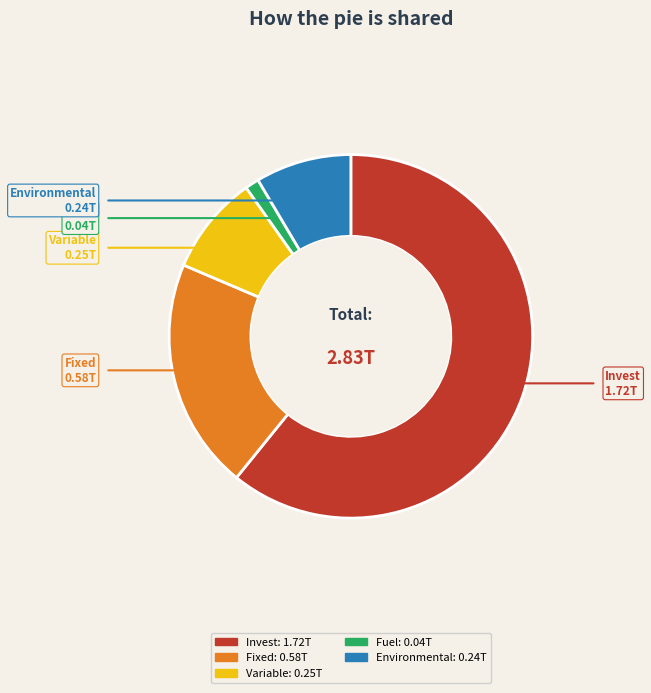

Which category has the biggest portion of the pie?

Invest